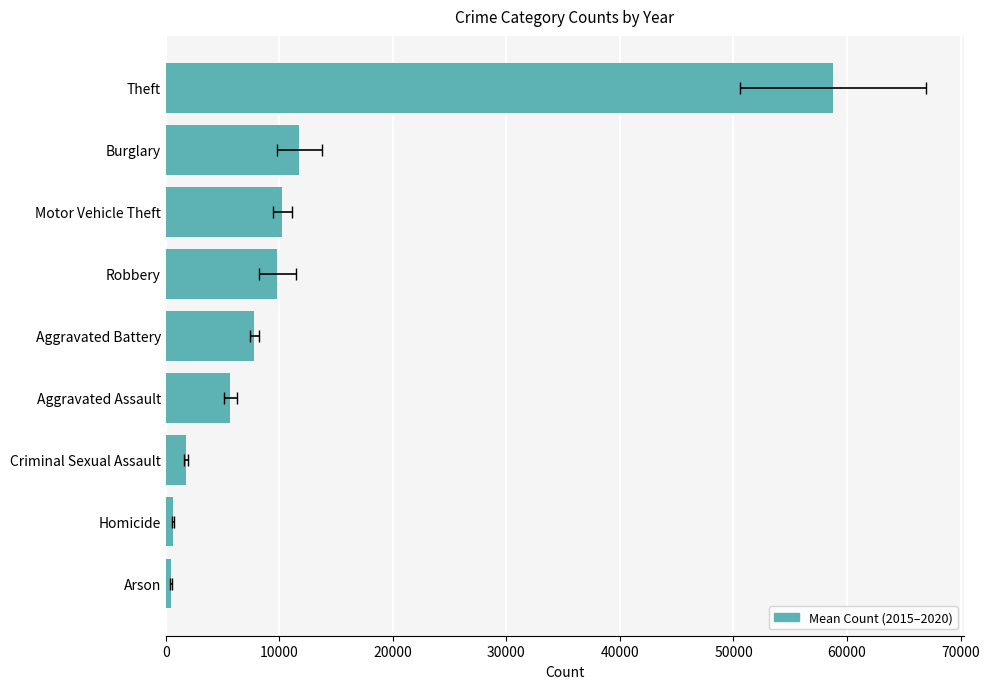

What is the sum of all values?

107029.8